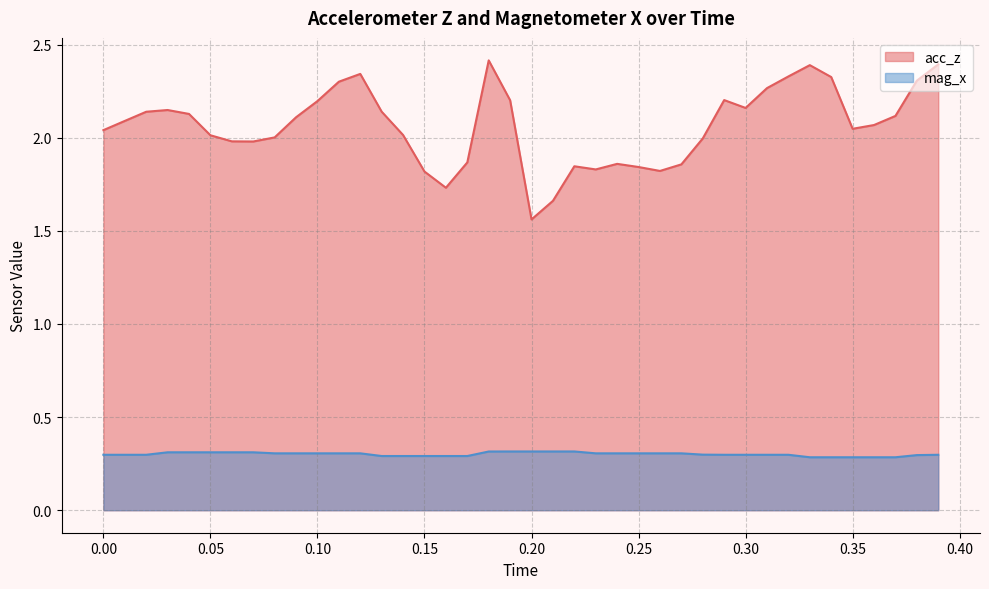

Which category has the lowest value across all series?

1592234255.777683